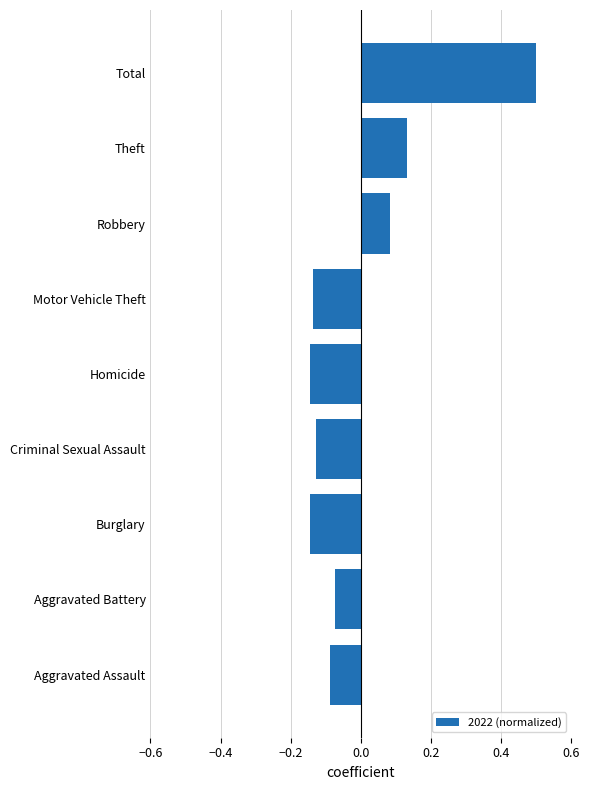

How many values are between 0 and 1?

3